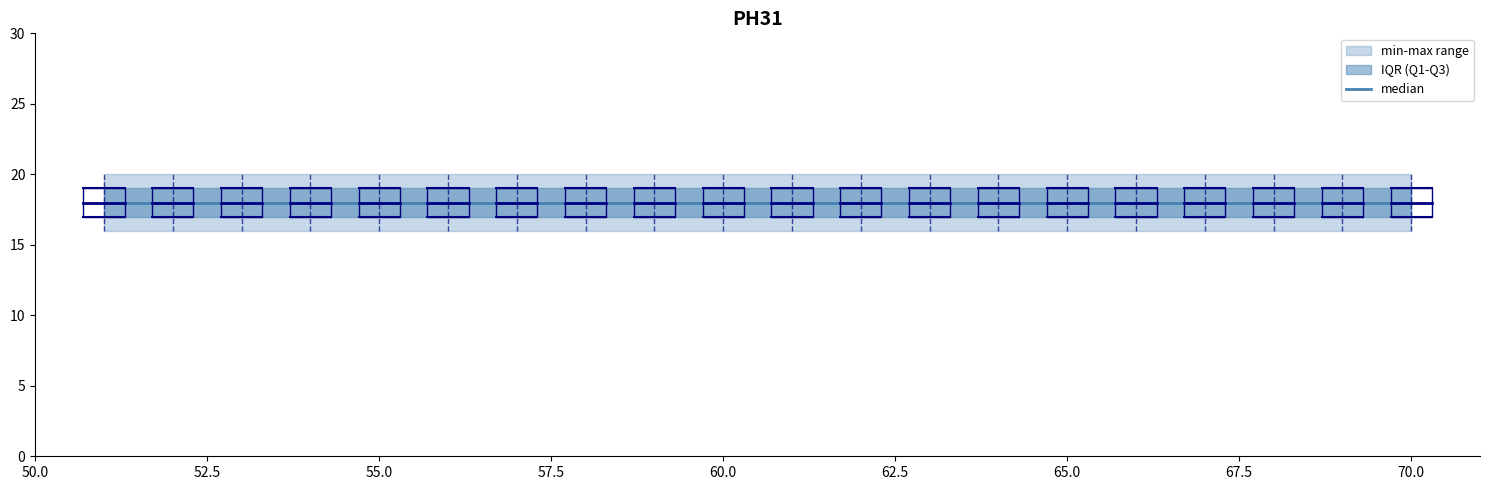

What is the value of the q3 point at the 15th from the left?

19